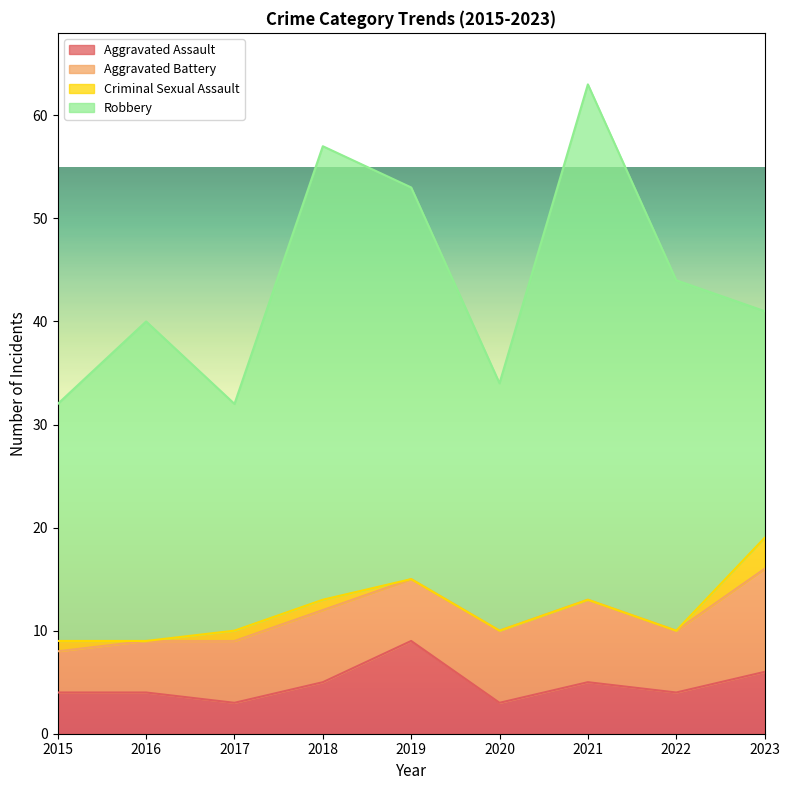

Reading left to right, what are all the values shown in this chart?

Aggravated Assault: 2015=4	2016=4	2017=3	2018=5	2019=9	2020=3	2021=5	2022=4	2023=6
Aggravated Battery: 2015=4	2016=5	2017=6	2018=7	2019=6	2020=7	2021=8	2022=6	2023=10
Criminal Sexual Assault: 2015=1	2016=0	2017=1	2018=1	2019=0	2020=0	2021=0	2022=0	2023=3
Robbery: 2015=23	2016=31	2017=22	2018=44	2019=38	2020=24	2021=50	2022=34	2023=22